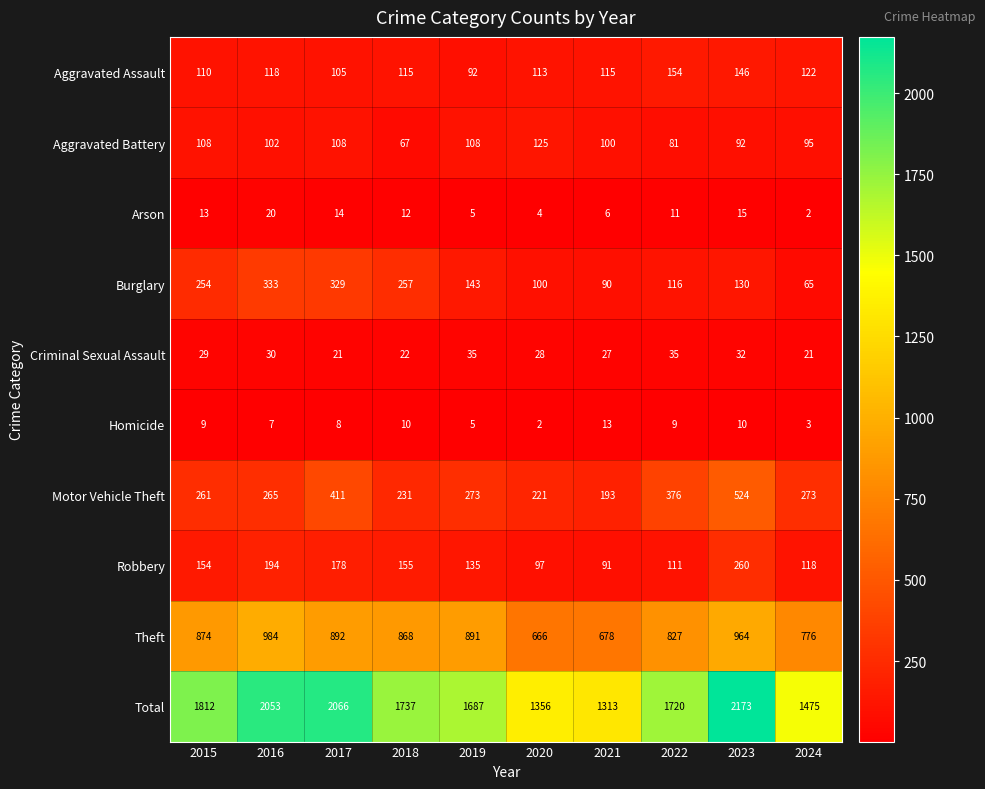

Where is Theft nearest to the value 825?

2022